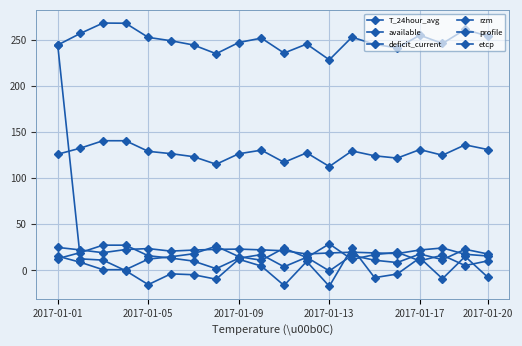

How many lines are shown in the chart?

6